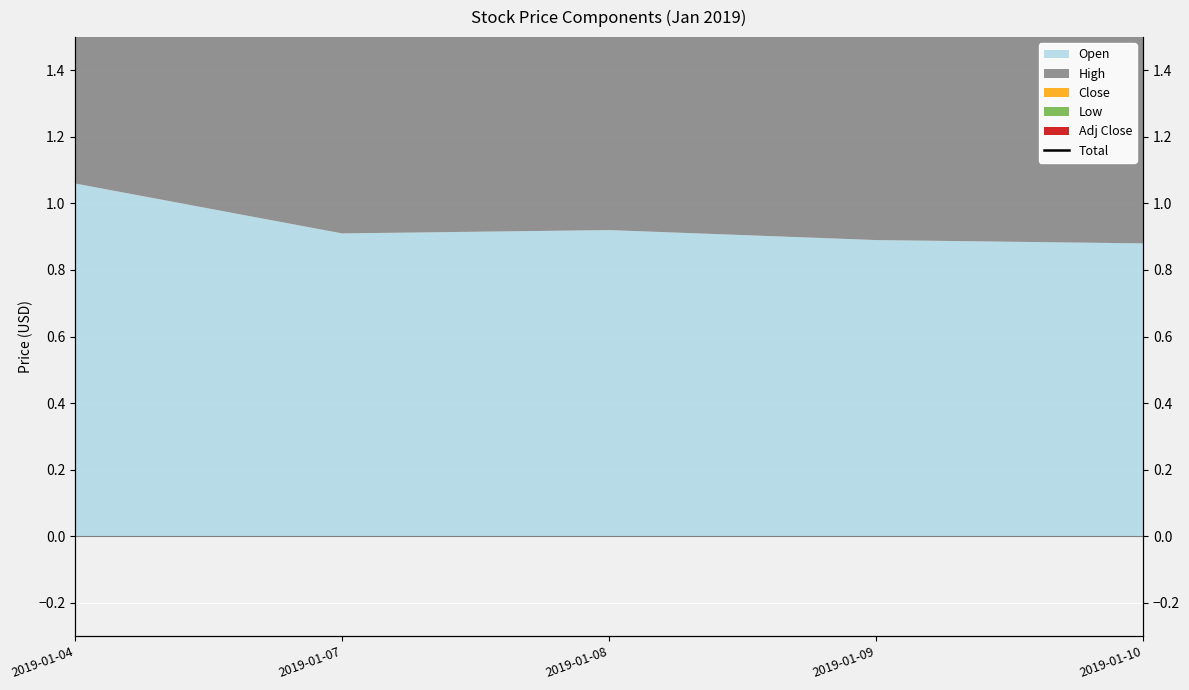

At which category does the chart reach its minimum across all series?

2019-01-10